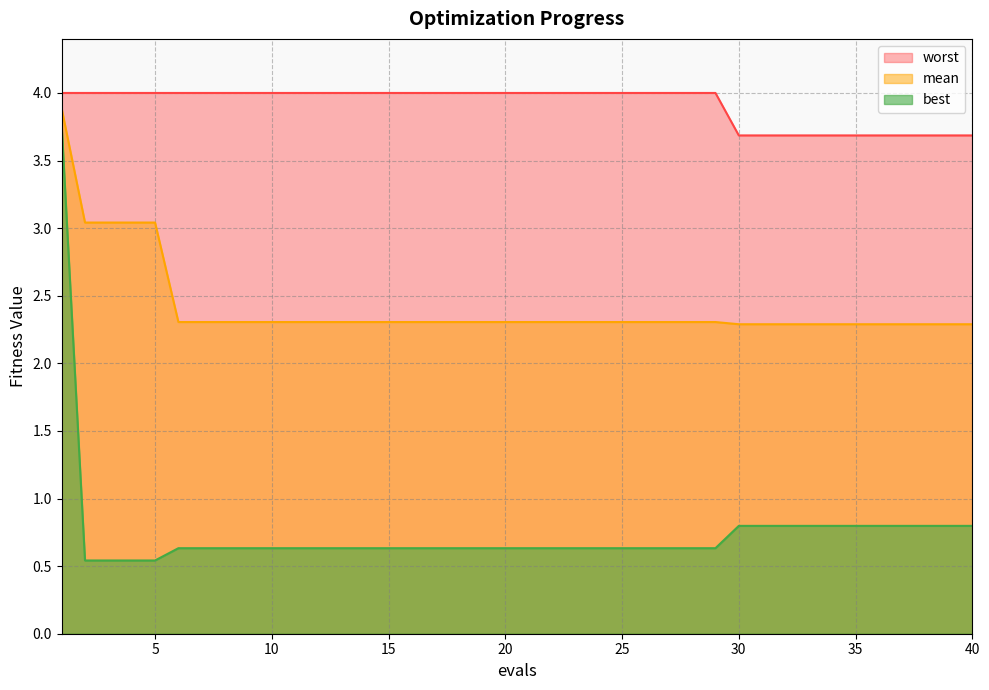

What is the minimum value for worst?

3.7